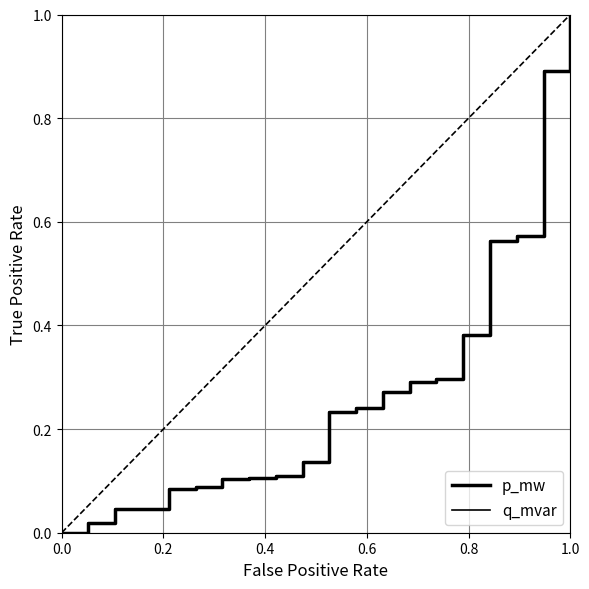

Does the chart have visible grid lines?

Yes